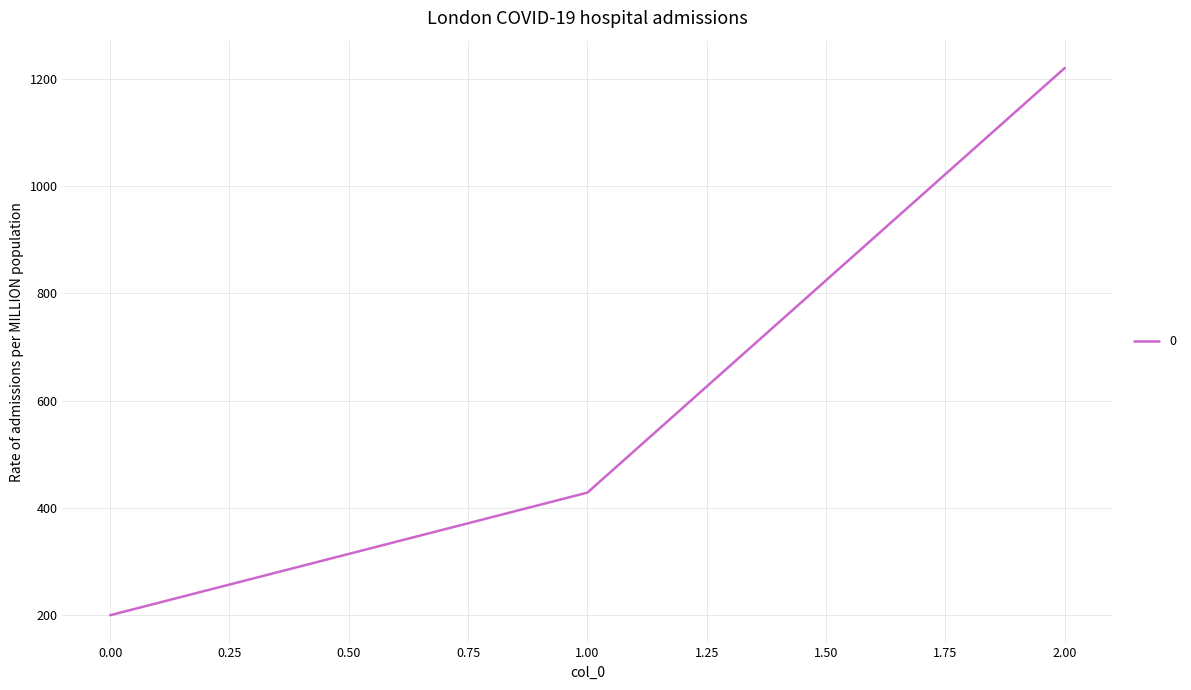

Is it true that the value at 2.00 is 2088.8?

False